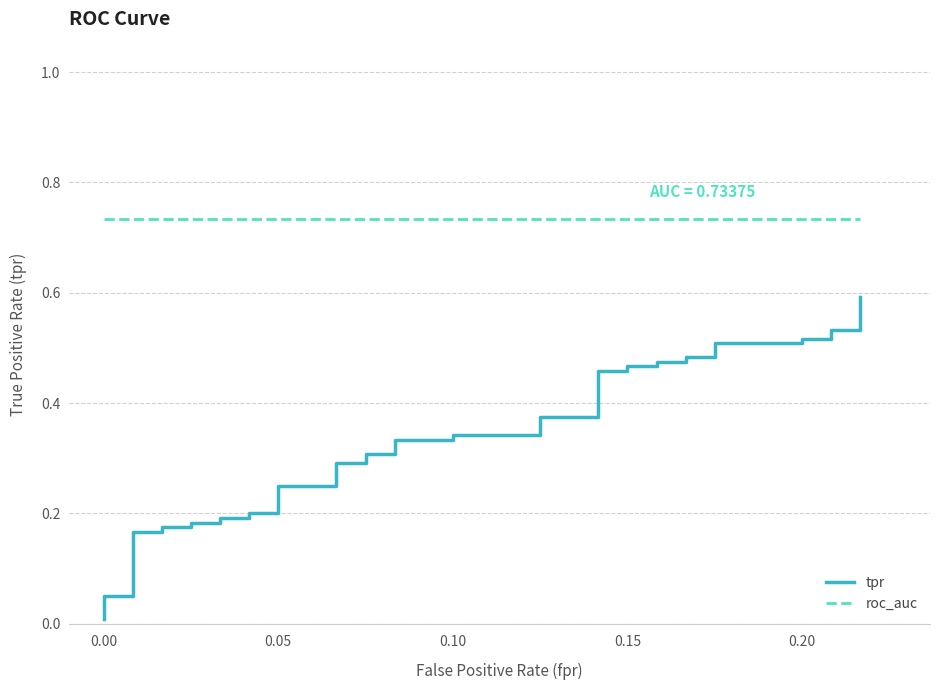

What is the sum of all tpr values?

13.2